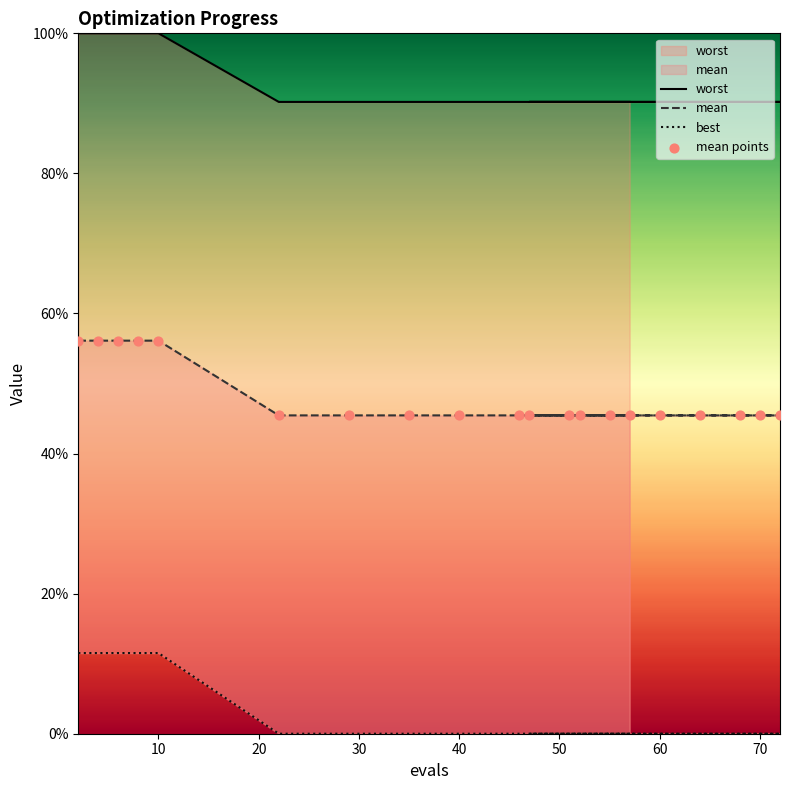

At how many categories does at least one series exceed 9?

20